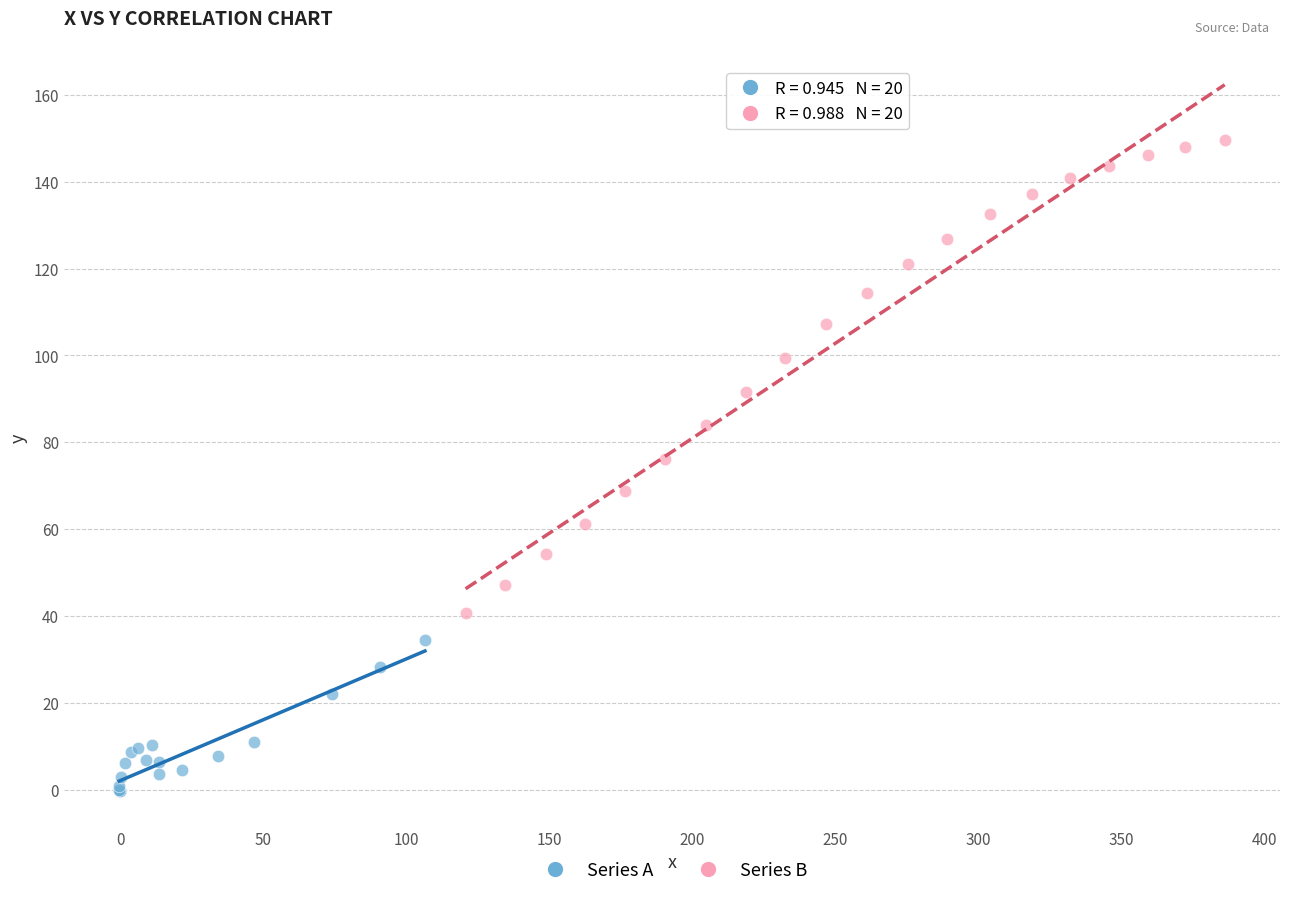

Which series contains the lowest Y value?

Series A